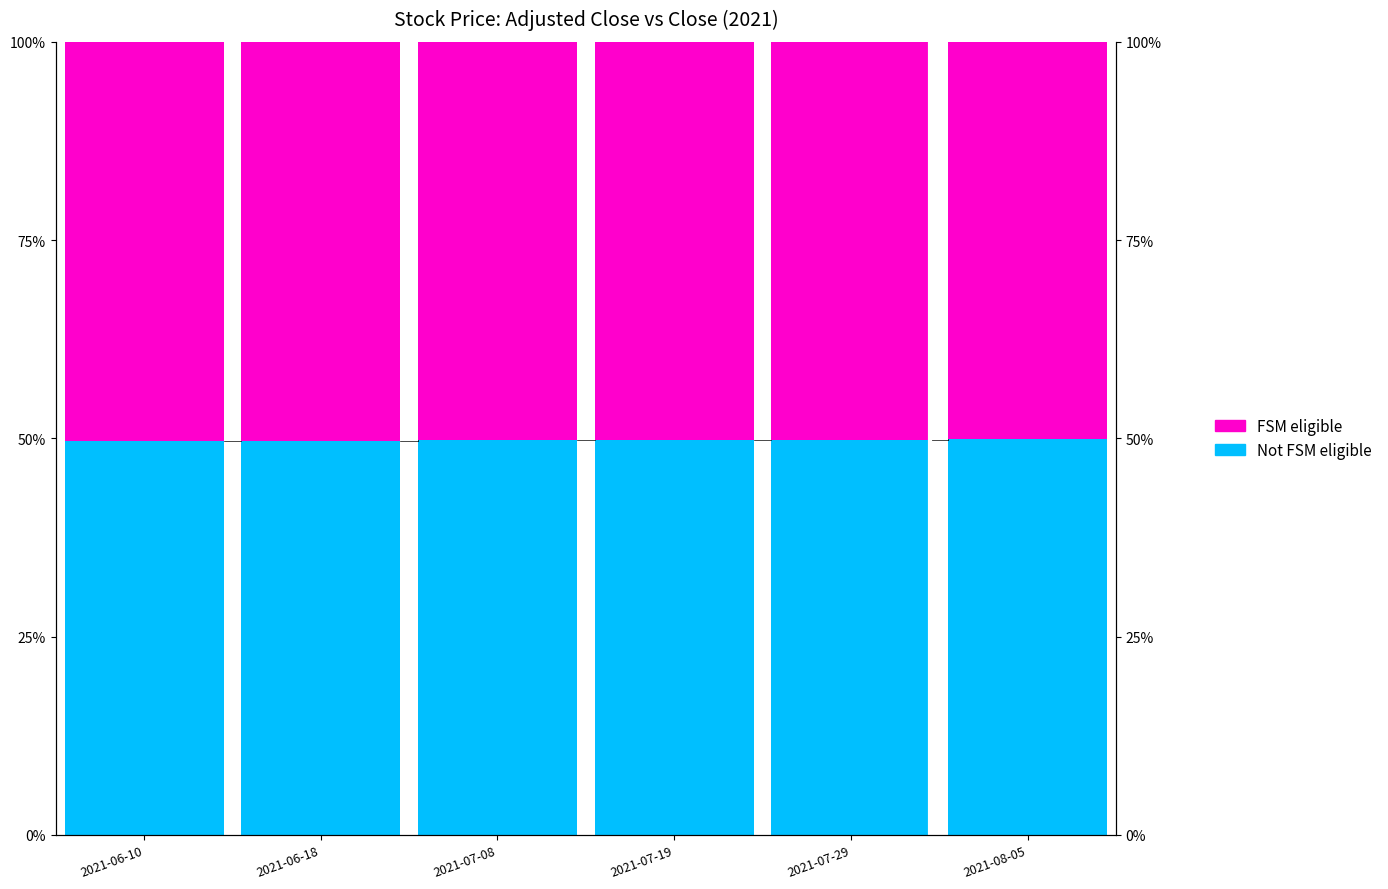

Is it true that Not FSM eligible equals 17.0 at 2021-06-10?

False